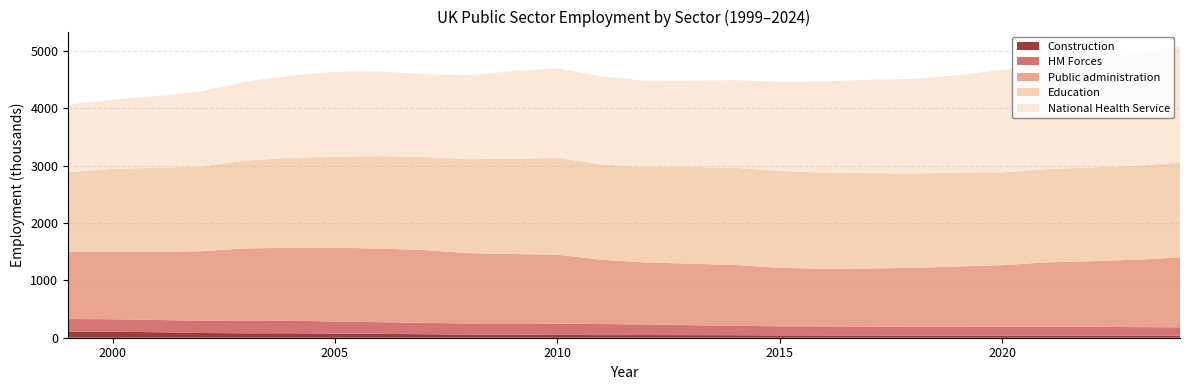

Reading right to left, what are all the values shown in this chart?

National Health Service: 2028	1963	1884	1847	1783	1695	1650	1623	1589	1551	1528	1505	1504	1531	1559	1530	1463	1443	1477	1480	1430	1374	1309	1249	1204	1179
Education: 1654	1637	1632	1625	1618	1636	1644	1662	1676	1689	1694	1683	1663	1662	1688	1657	1637	1623	1609	1583	1569	1531	1473	1468	1441	1388
Public administration: 1216	1175	1143	1119	1071	1053	1028	1012	1003	1020	1059	1072	1078	1120	1200	1208	1226	1269	1283	1287	1270	1257	1212	1185	1178	1172
HM Forces: 147	151	157	160	157	153	154	156	158	159	164	175	186	193	197	197	193	197	204	210	218	223	214	214	217	218
Construction: 35	33	34	34	36	36	35	39	39	40	43	44	46	45	49	54	55	61	67	72	78	77	82	96	105	107